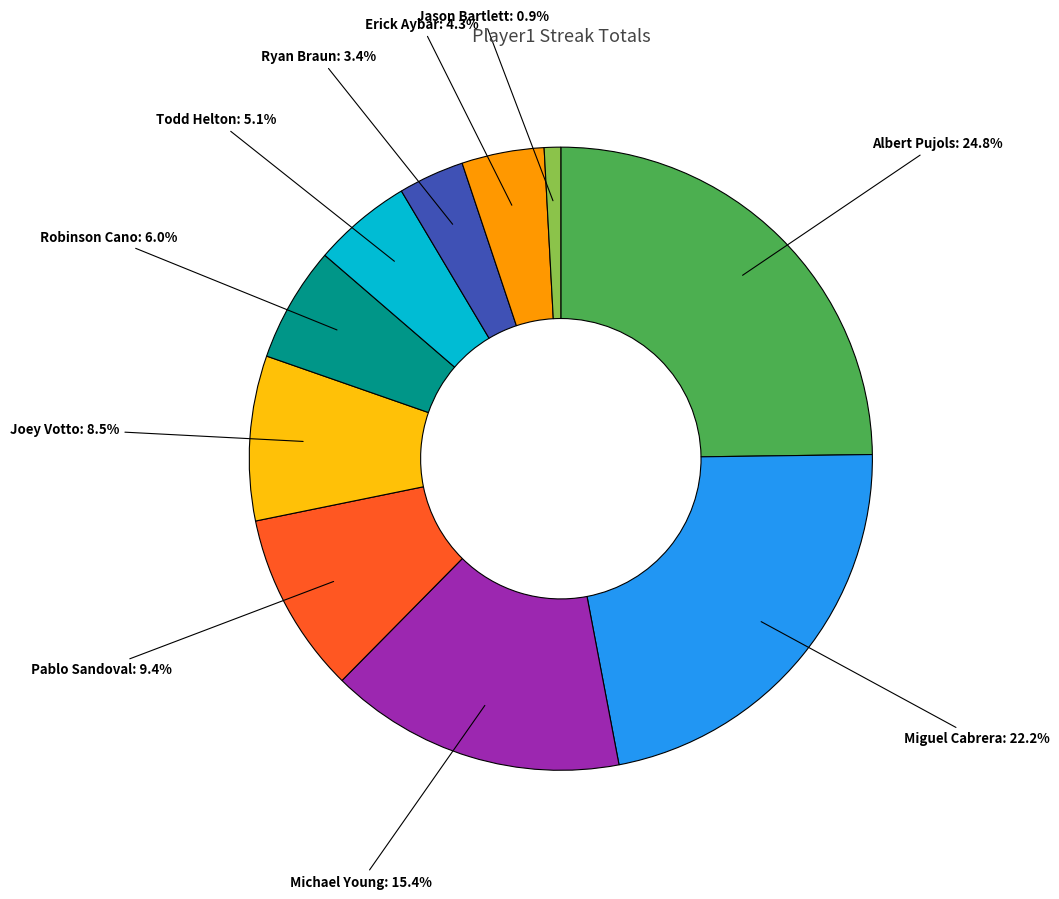

Is there any slice that represents more than half of the pie?

No